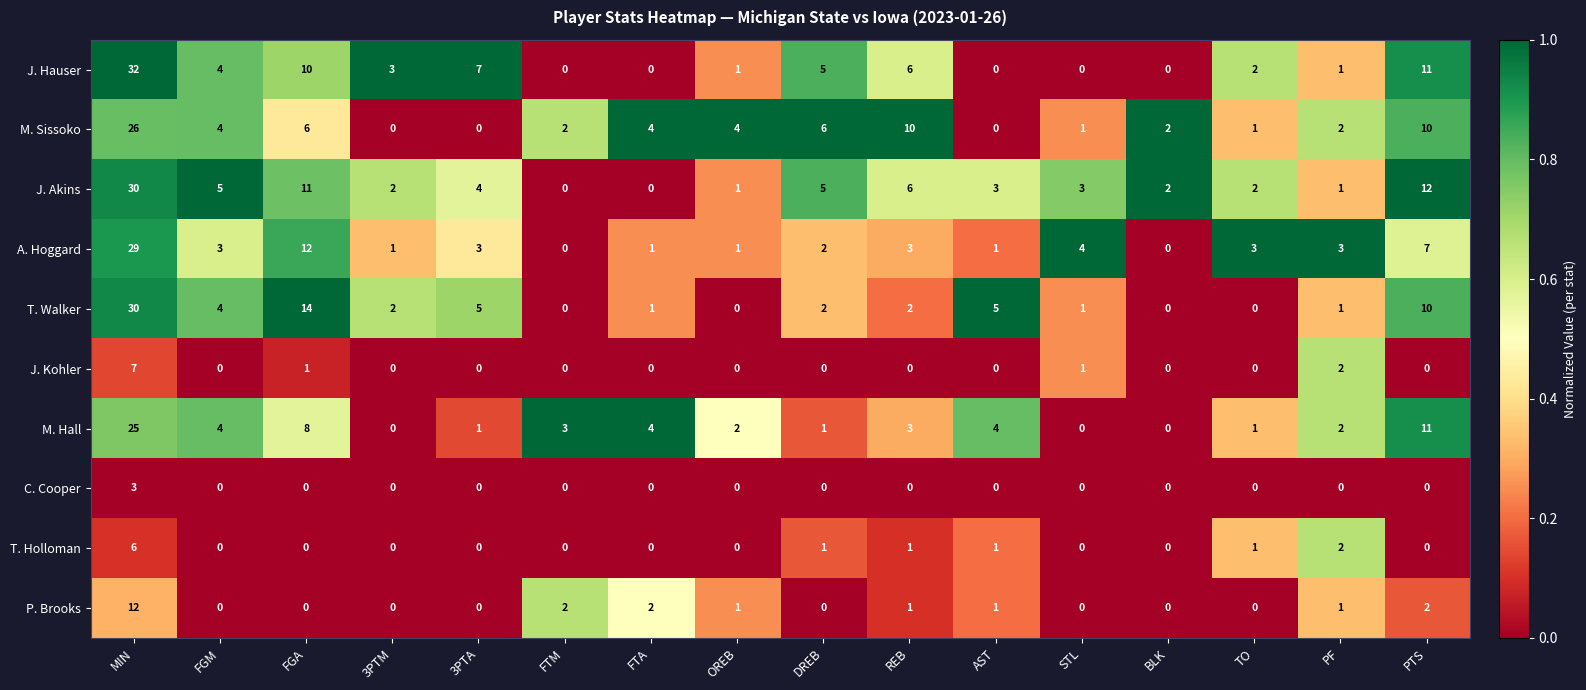

The value of J. Kohler at AST is -3. True or false?

False